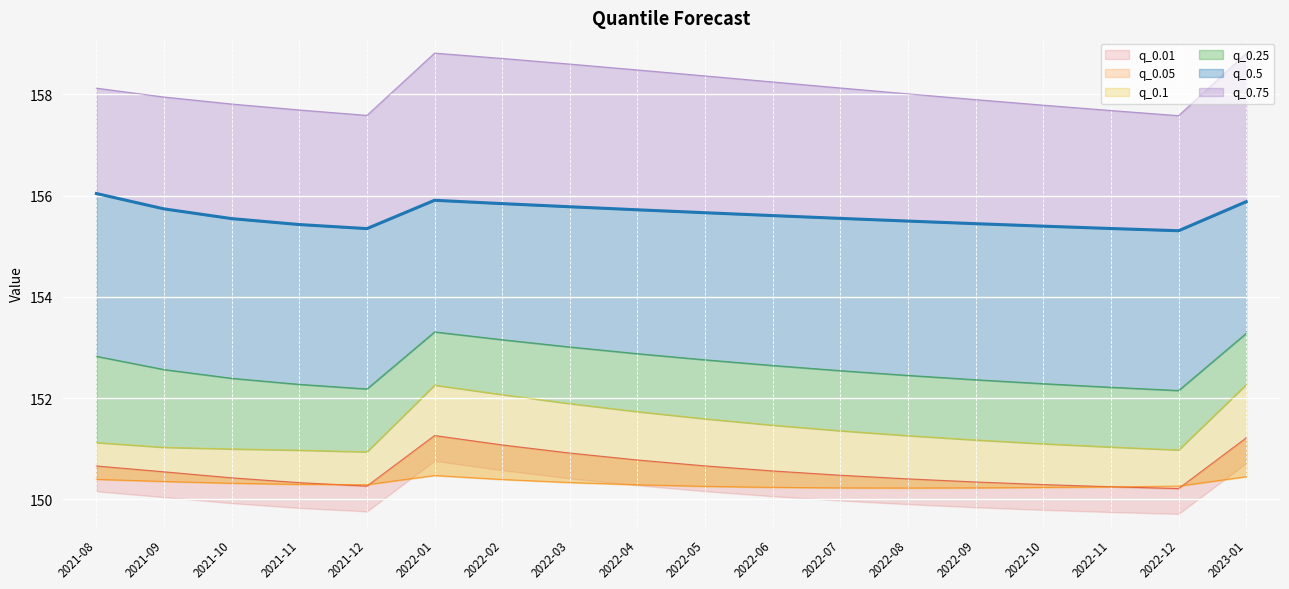

Which series has the widest spread of values?

q_0.1